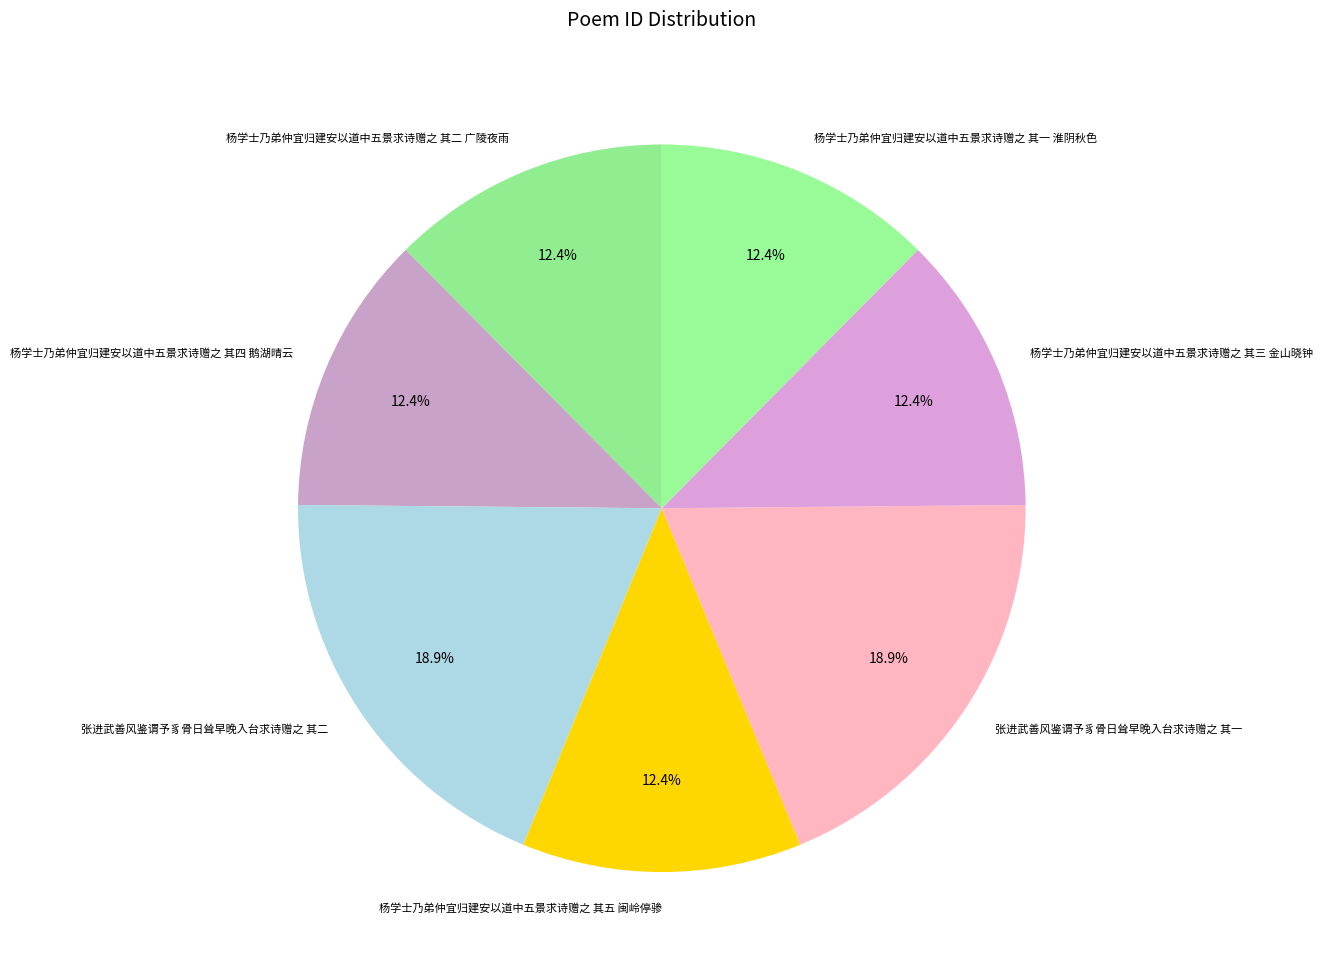

To the nearest percent, what percentage of the pie is 杨学士乃弟仲宜归建安以道中五景求诗赠之 其四 鹅湖晴云?

12%